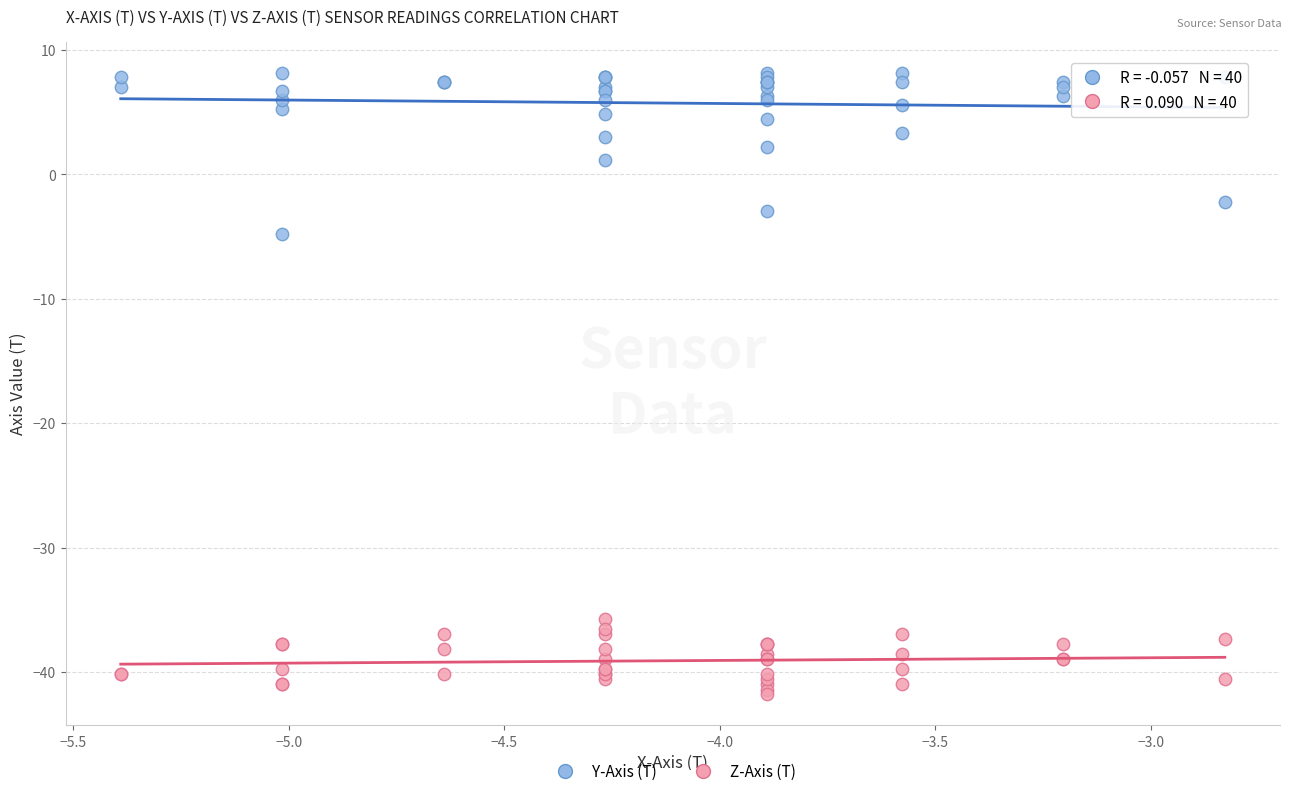

Which series has the largest Y range (max minus min)?

Y-Axis (T)